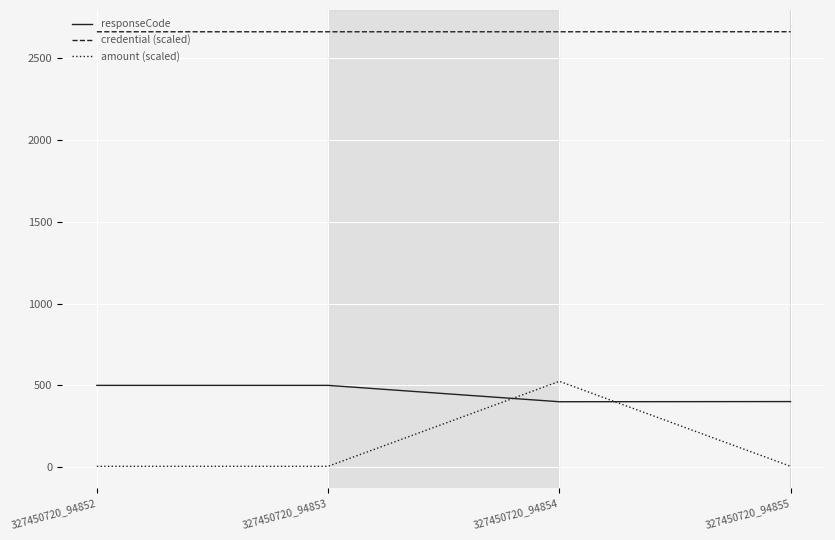

The responseCode series shows 500.0 at 327450720_94853. True or false?

True